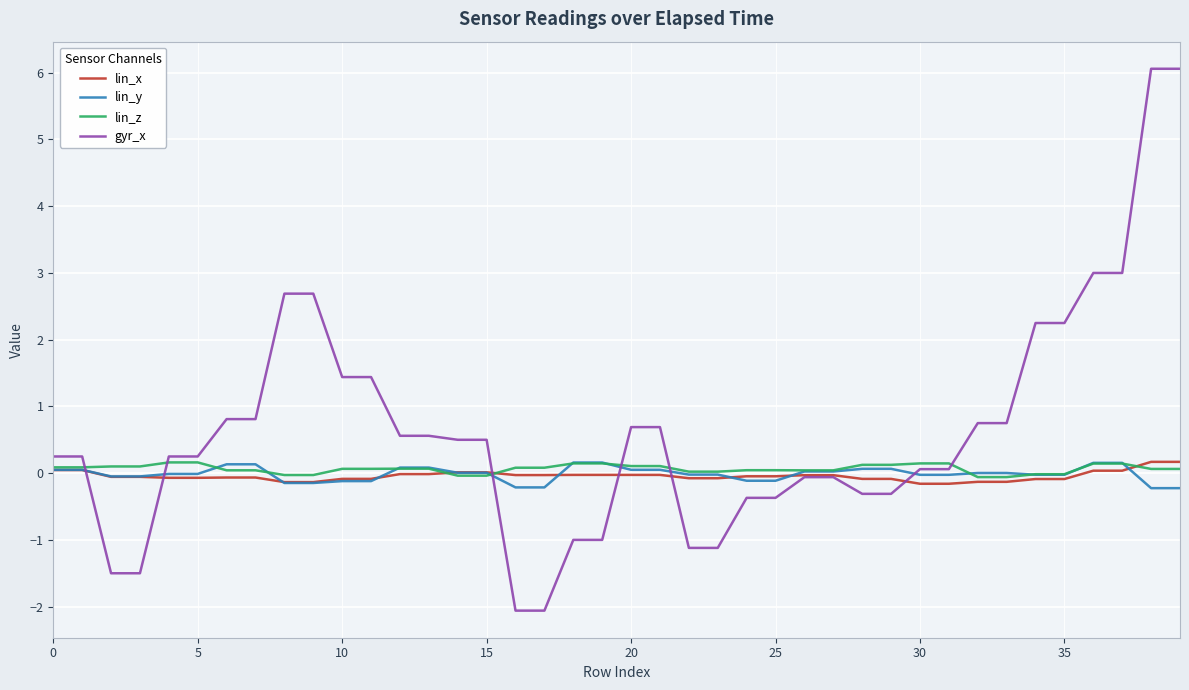

How many lines are shown in the chart?

4